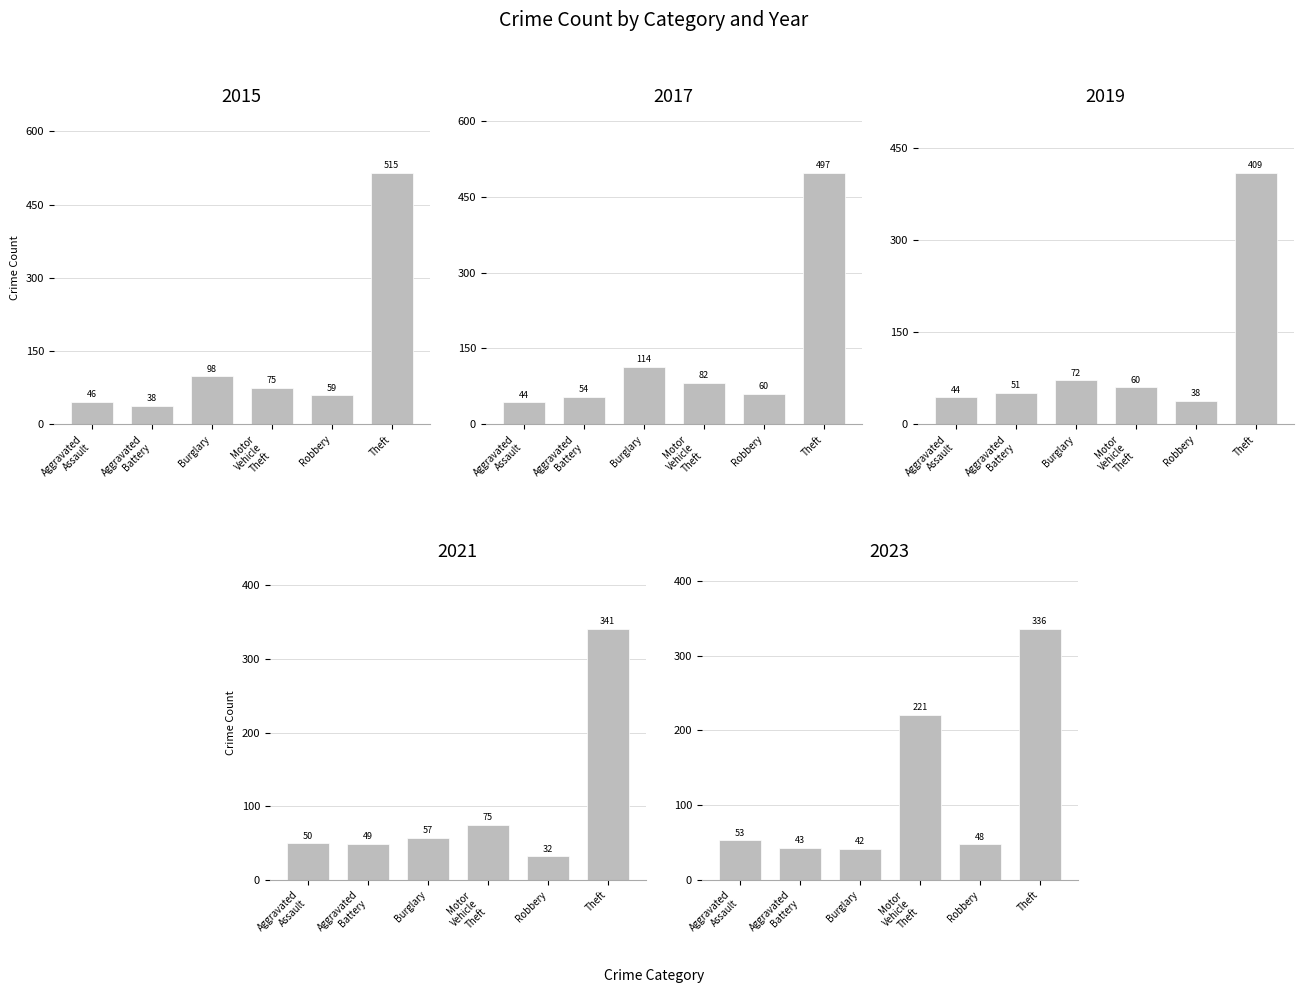

What is the greatest value displayed?

515